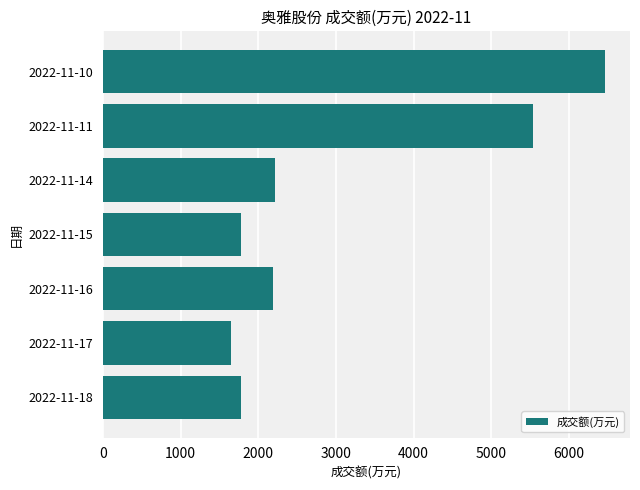

What is the difference between the maximum and minimum values?

4815